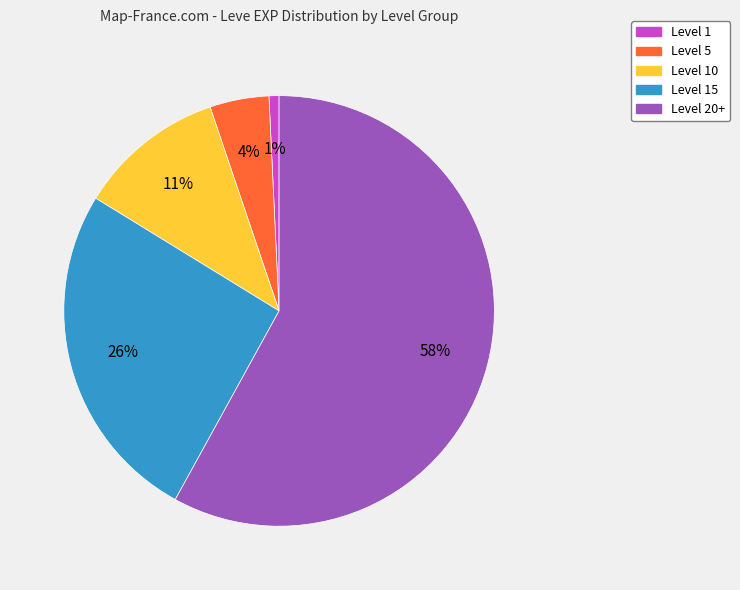

How many slices are in this pie chart?

5